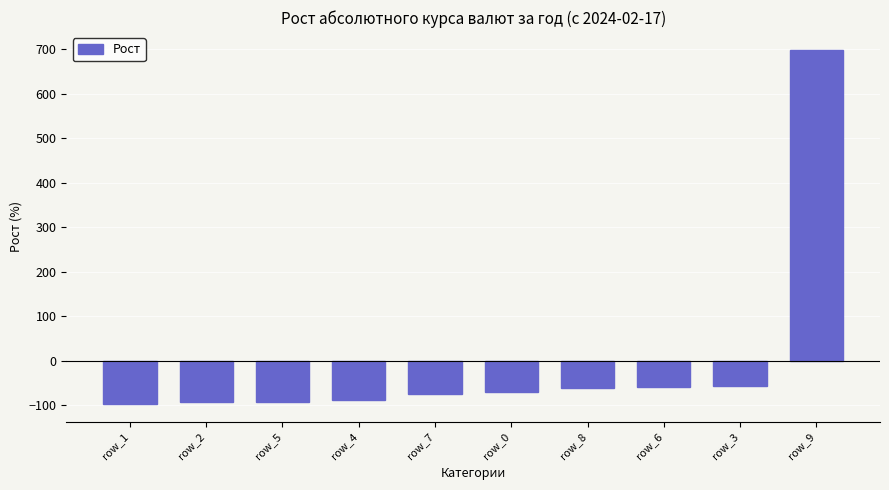

What is the greatest value displayed?

698.4